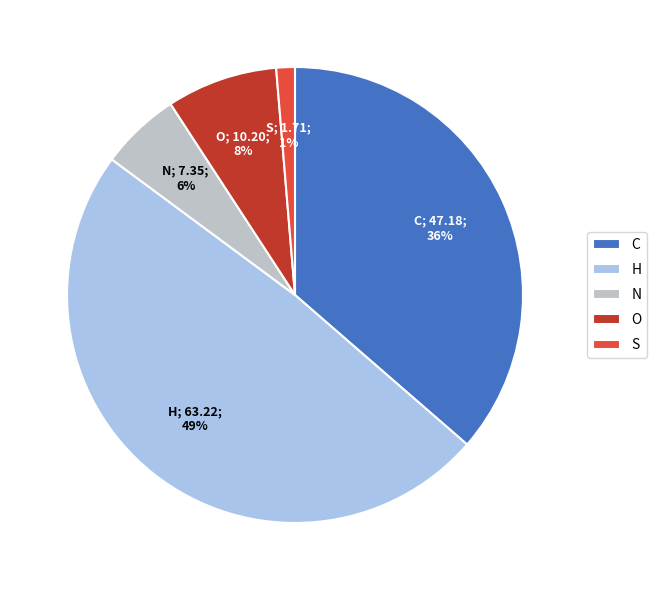

Between H and C, which is larger?

H